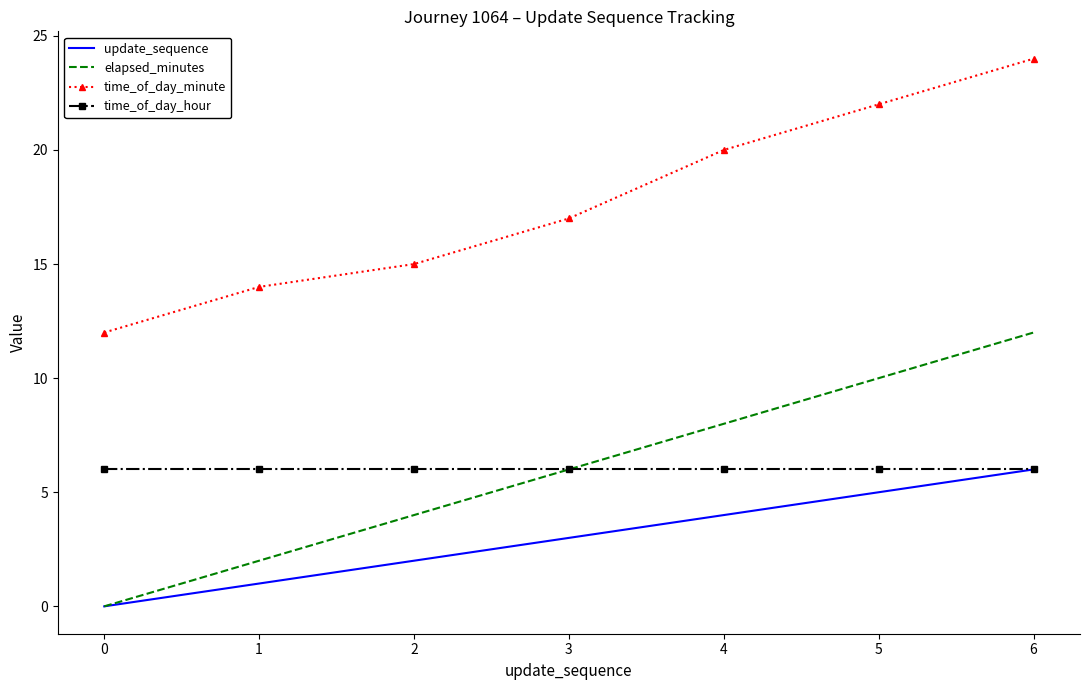

Reading left to right, what are all the values shown in this chart?

update_sequence: 0=0	1=1	2=2	3=3	4=4	5=5	6=6
elapsed_minutes: 0=0	1=2	2=4	3=6	4=8	5=10	6=12
time_of_day_minute: 0=12	1=14	2=15	3=17	4=20	5=22	6=24
time_of_day_hour: 0=6	1=6	2=6	3=6	4=6	5=6	6=6